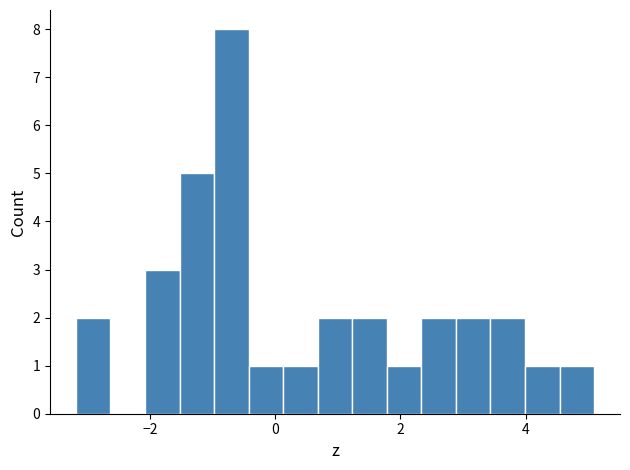

Around what value on the x-axis is the tallest bar? Give the approximate position of its centre, as read against the axis.

-0.8